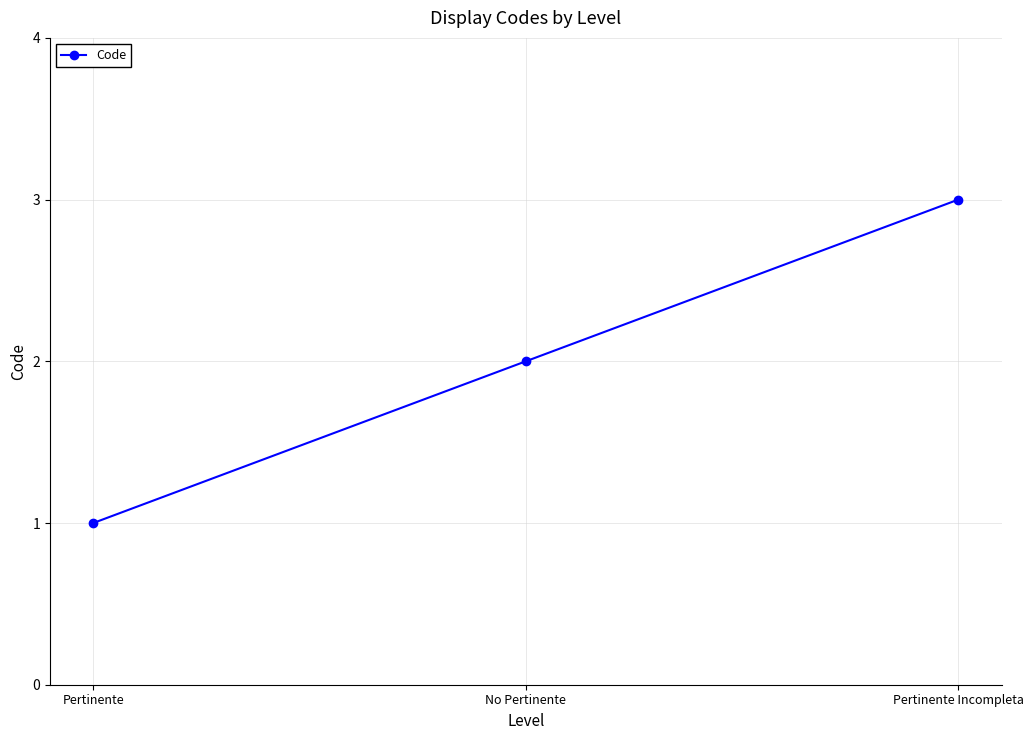

Reading left to right, list all the values displayed in this chart.

1	2	3